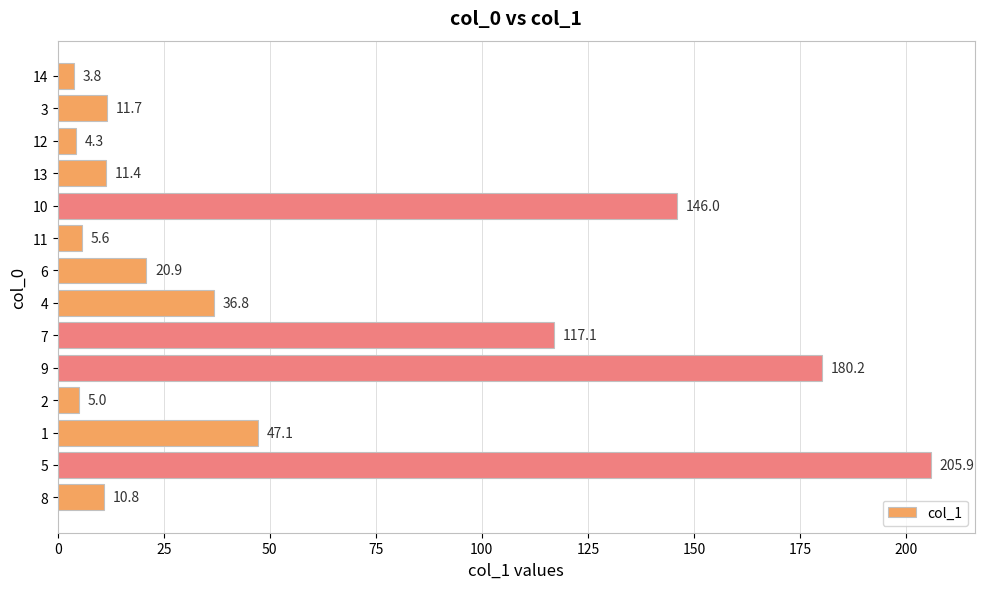

What is the maximum value shown in the chart?

205.9